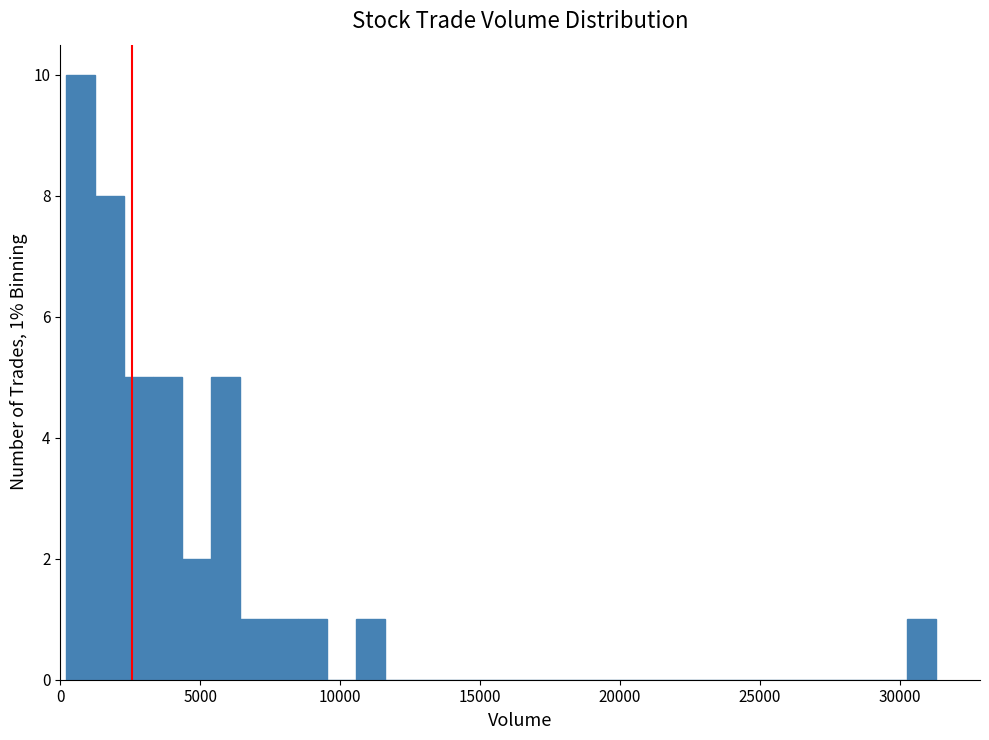

Around what value on the x-axis is the tallest bar? Give the approximate position of its centre, as read against the axis.

500